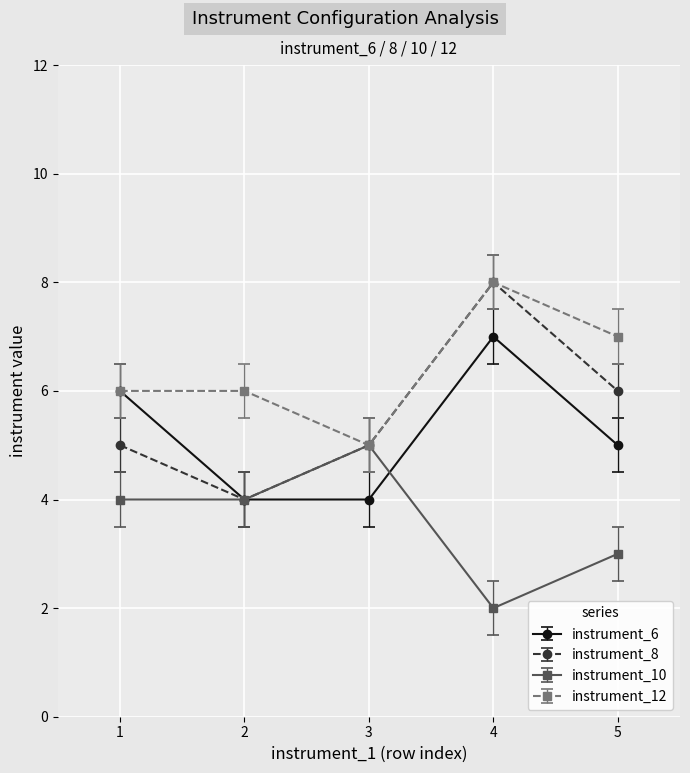

Reading left to right, extract all data points from this chart.

instrument_6: 1=6	2=4	3=4	4=7	5=5
instrument_8: 1=5	2=4	3=5	4=8	5=6
instrument_10: 1=4	2=4	3=5	4=2	5=3
instrument_12: 1=6	2=6	3=5	4=8	5=7